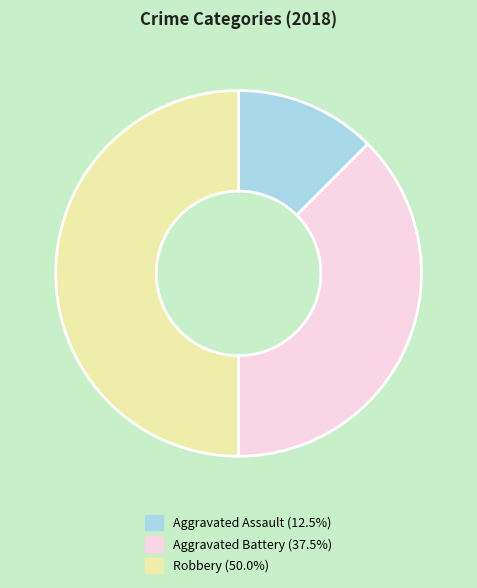

The Robbery slice represents 50% of the pie. True or false?

True